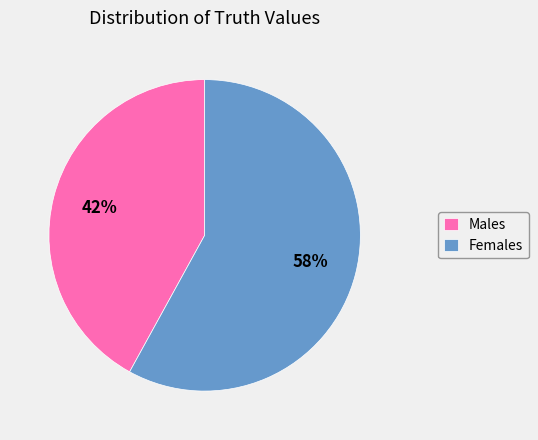

To the nearest percent, what is the combined percentage of Females and Males?

100%